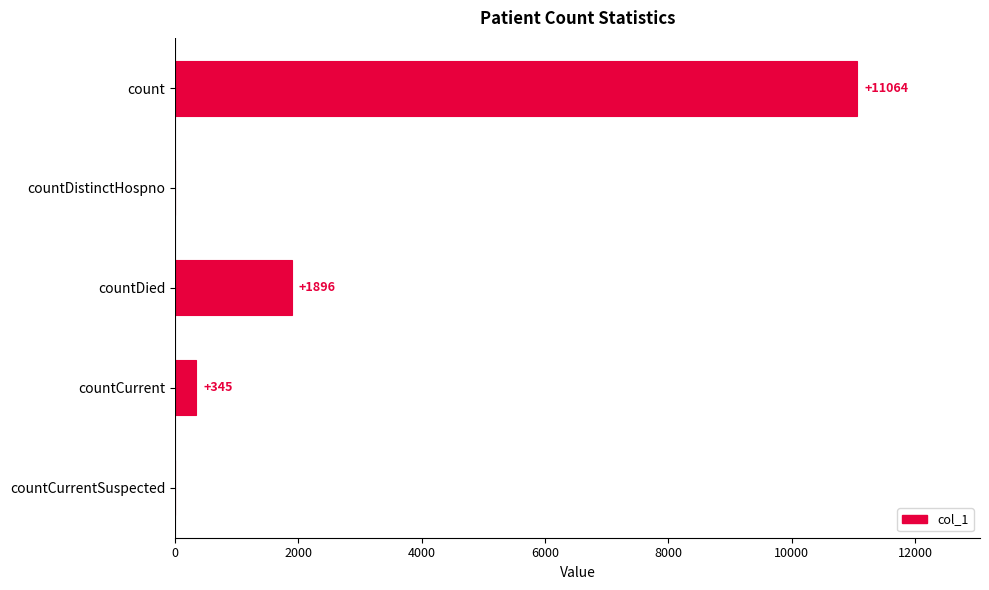

What is the sum of the values at countDistinctHospno and countDied?

1896